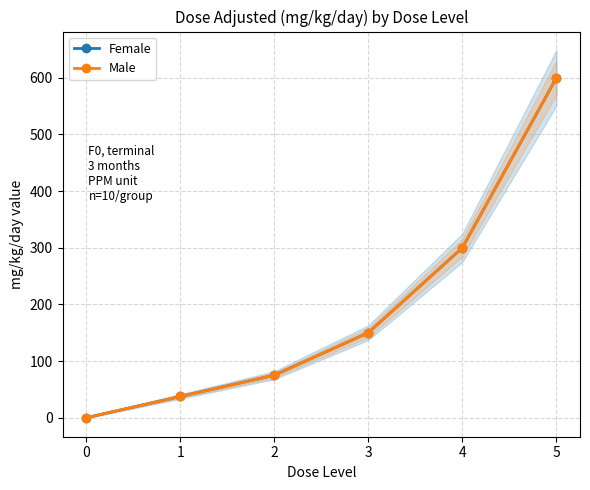

How many lines are shown in the chart?

2